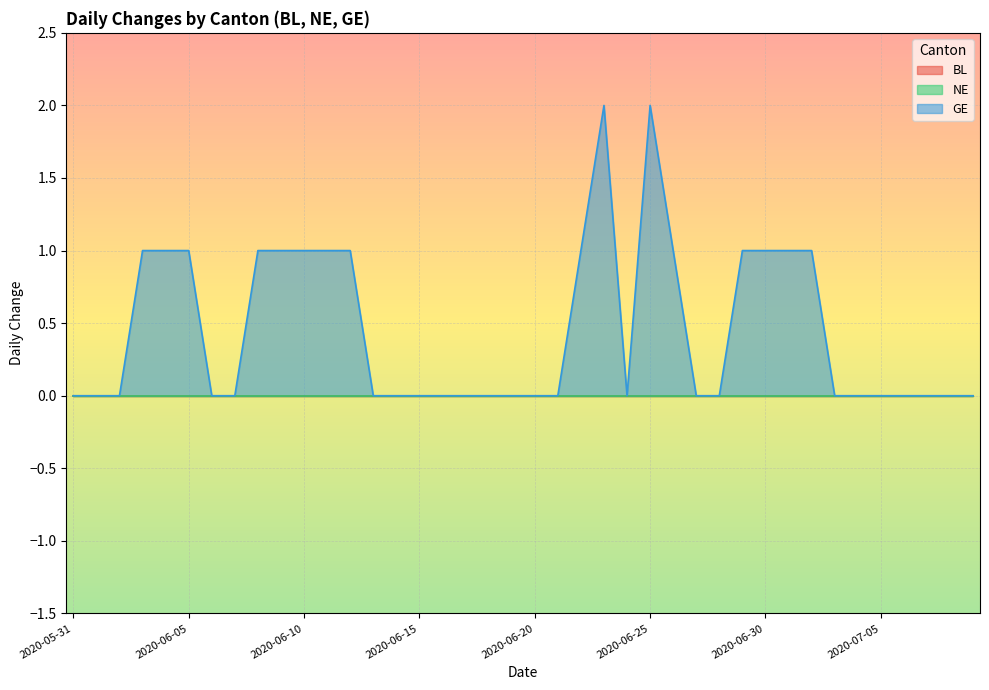

Which series has the largest range (max minus min)?

GE